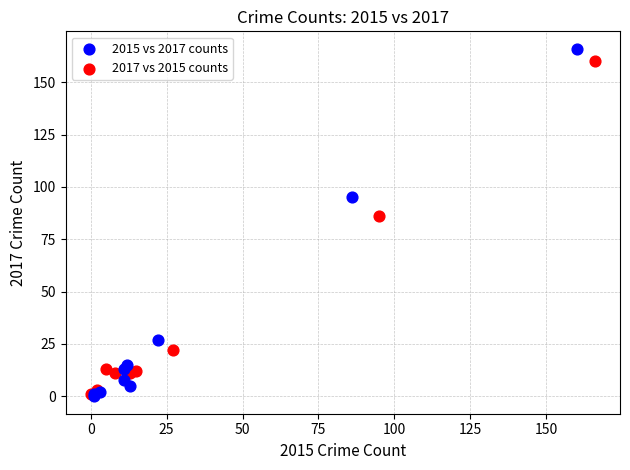

Which series has the largest Y range (max minus min)?

2015 vs 2017 counts